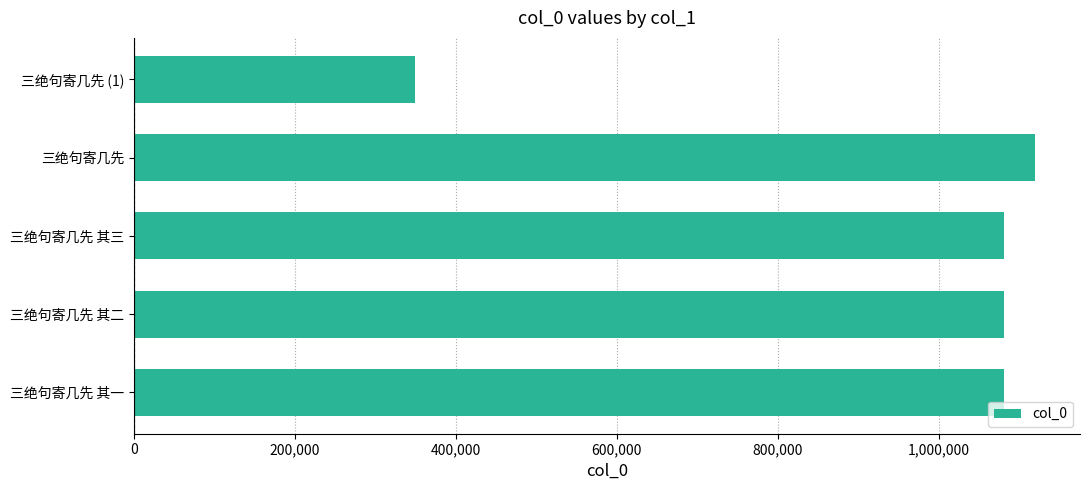

What is the smallest value displayed?

349103